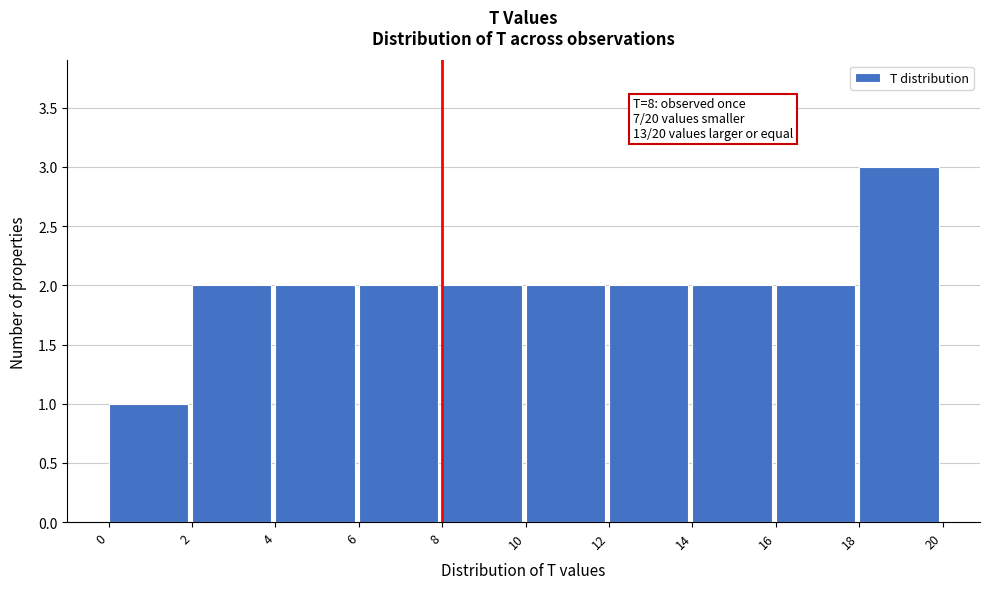

Over which range of the x-axis is the bar tallest?

18 to 20